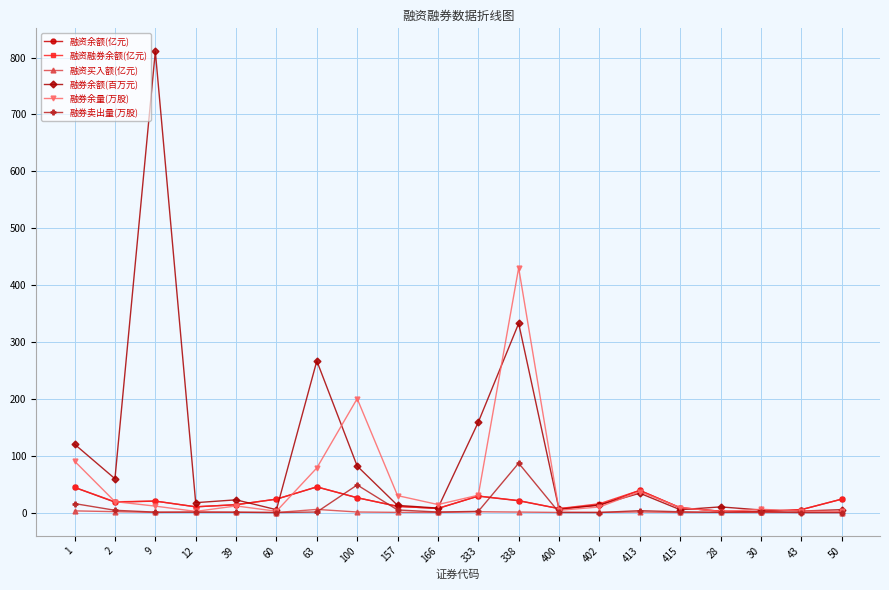

What is the maximum value shown in the chart?

810.8